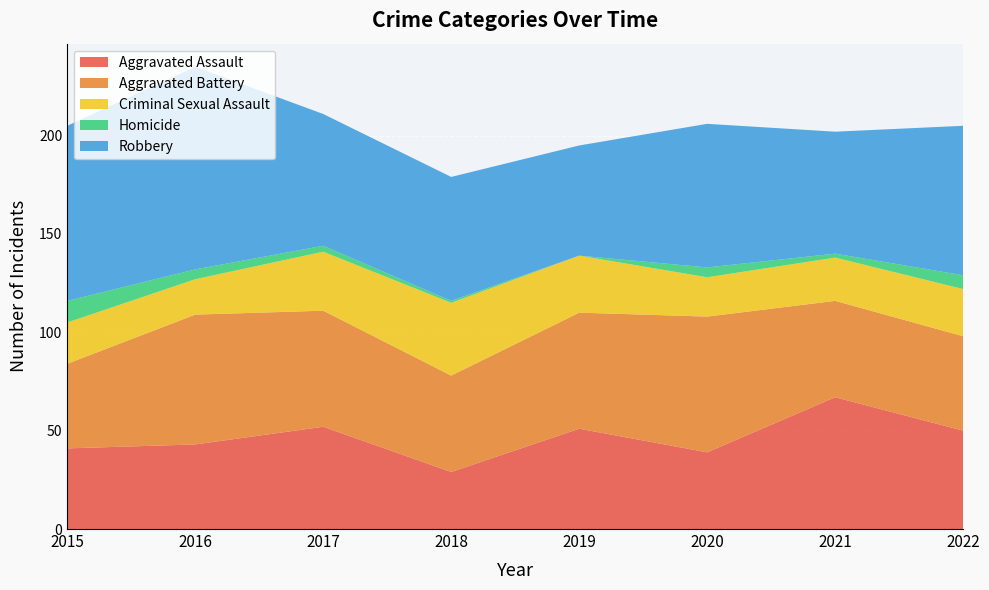

How many values in the Criminal Sexual Assault series are below 24?

4